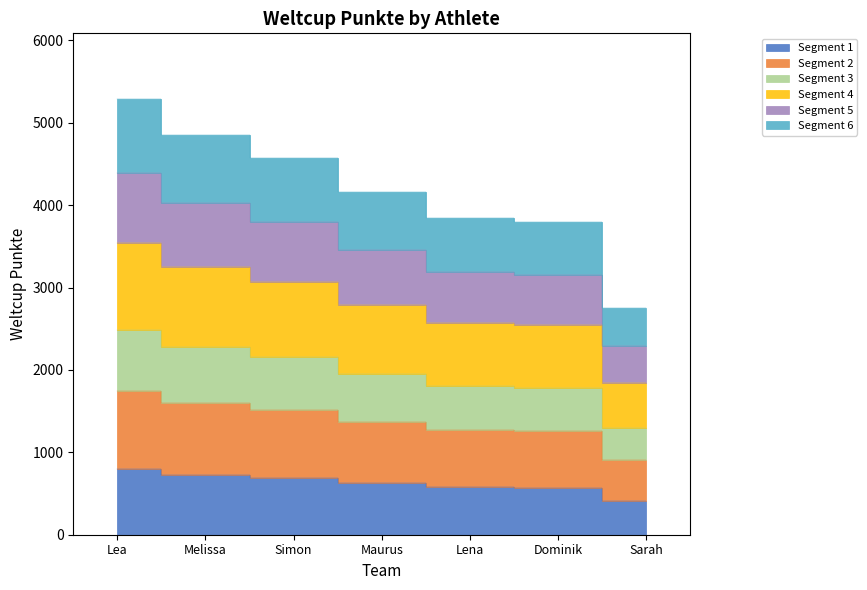

What is the difference between the values at Dominik and Maurus?

364.0